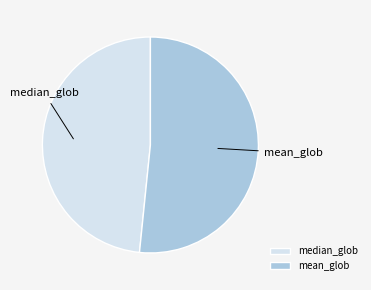

How many slices are in this pie chart?

2